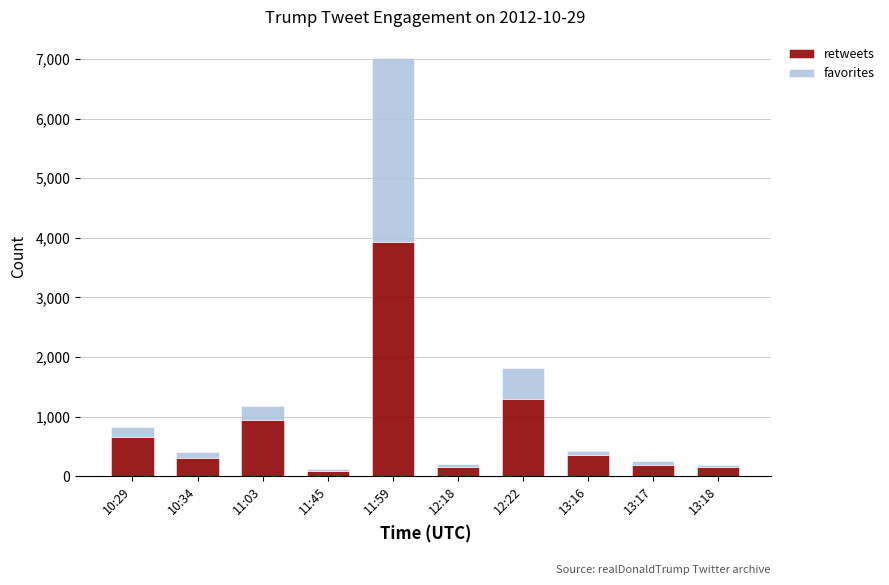

Which category has the highest value in the retweets series?

11:59